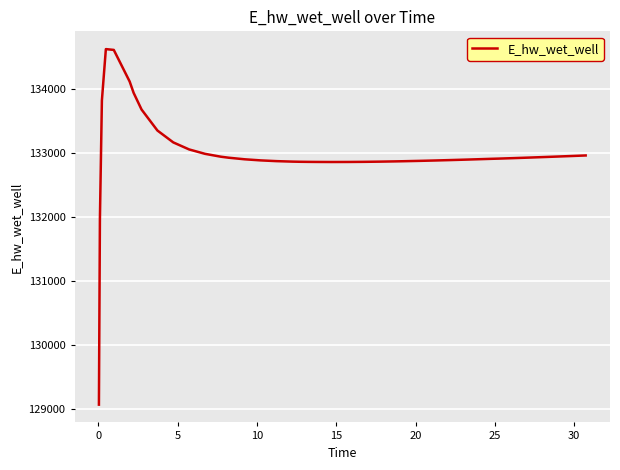

What is the greatest value displayed?

134622.3